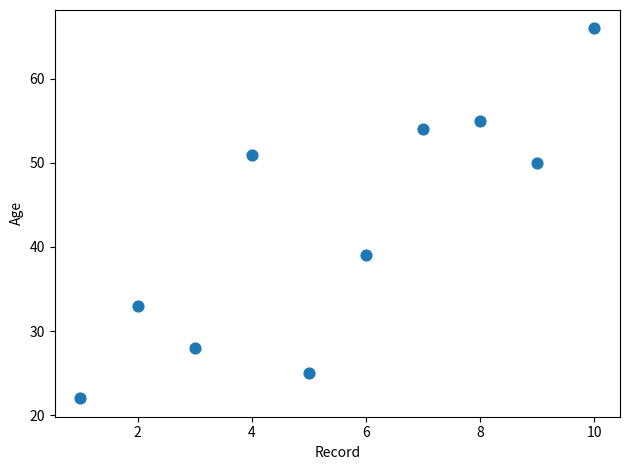

What Y value in the scatter plot is closest to 44?

39